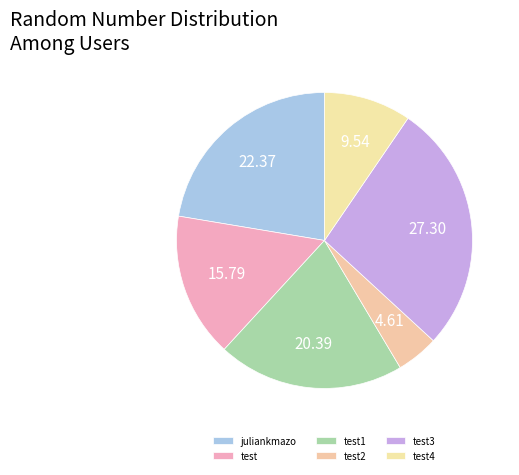

Count the number of slices in the pie.

6